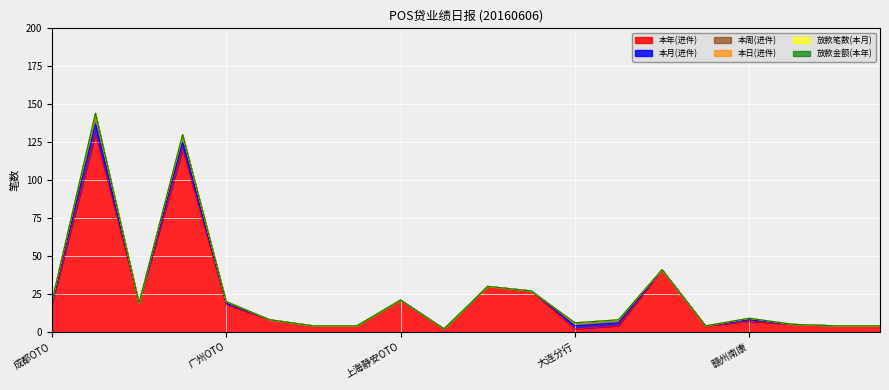

The 本月(进件) series shows 0 at 大连营口. True or false?

True